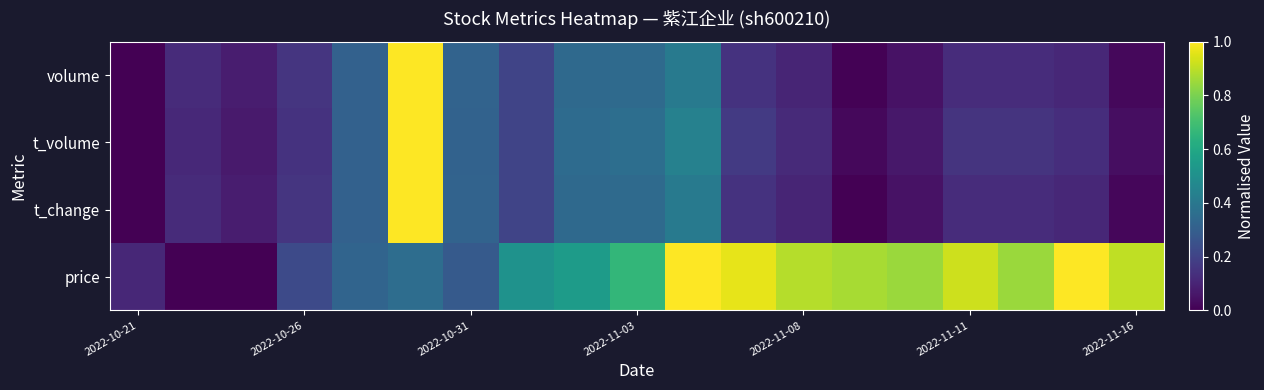

At how many categories does at least one series exceed 0?

19